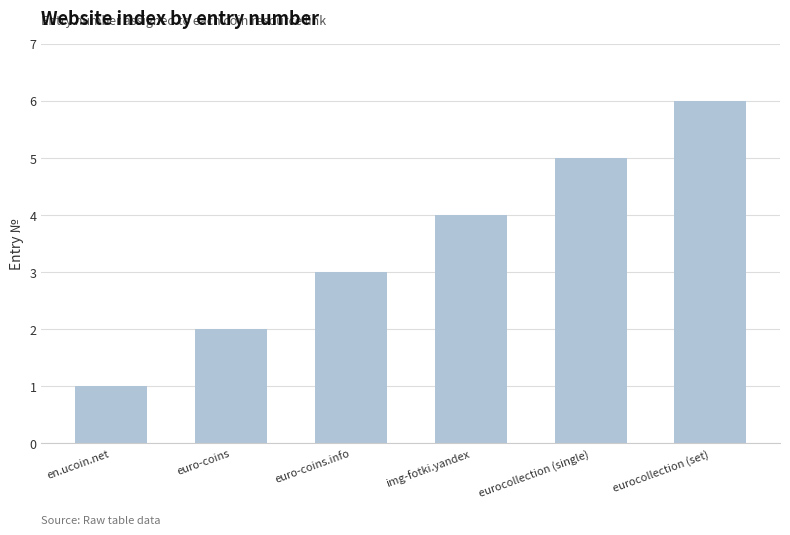

What is the label of the 4th bar from the right?

euro-coins.info